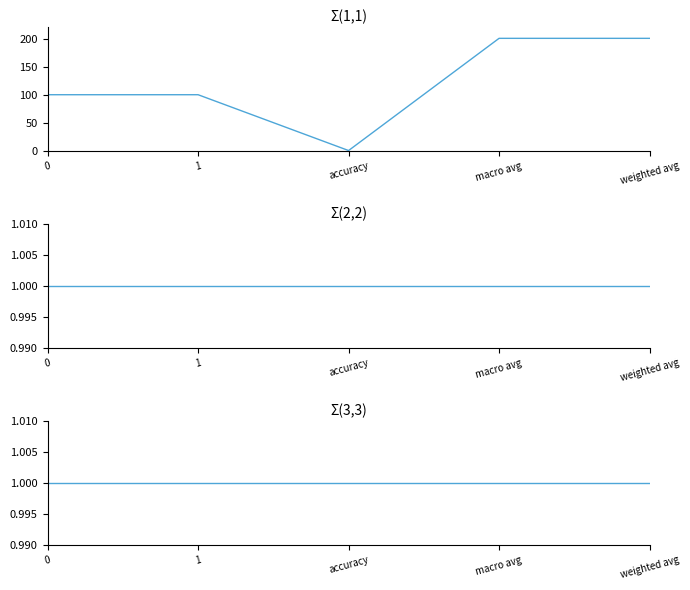

What is the label of the 1st point from the right?

weighted avg